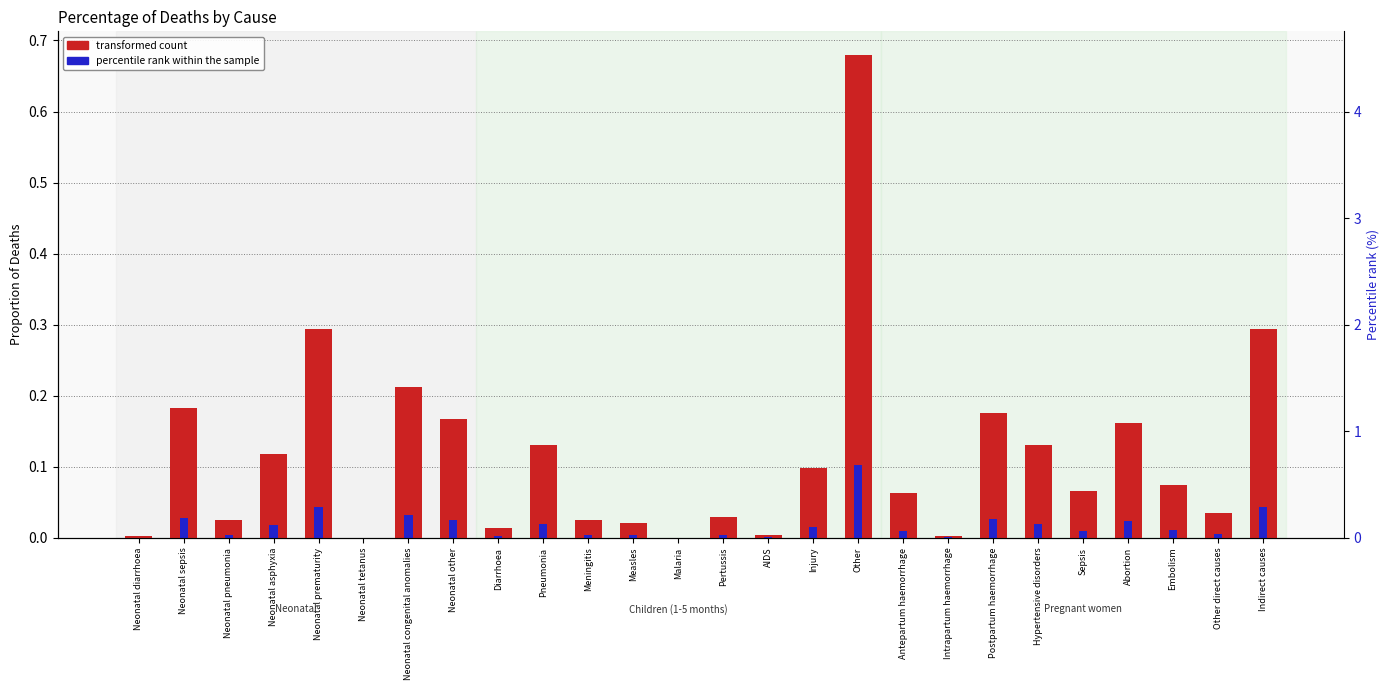

At which label does transformed count reach its minimum?

Malaria